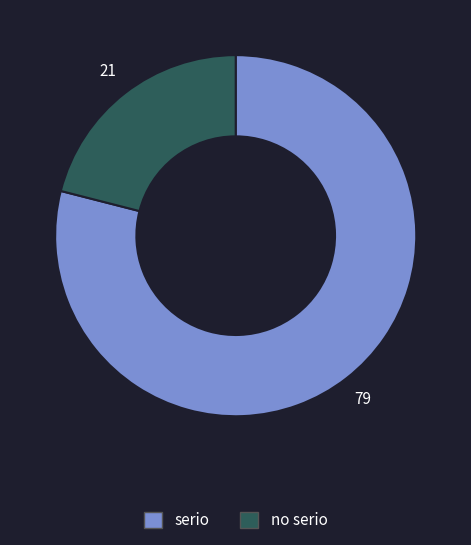

Is the sum of serio and no serio greater than half?

Yes